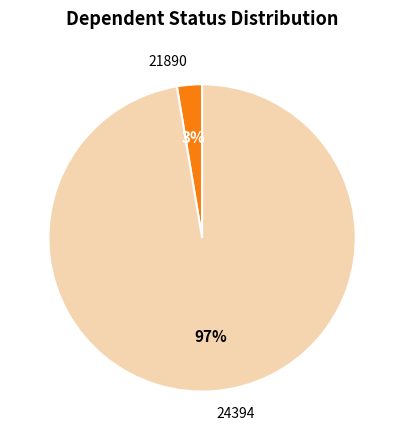

To the nearest percent, what is the average slice percentage?

50%